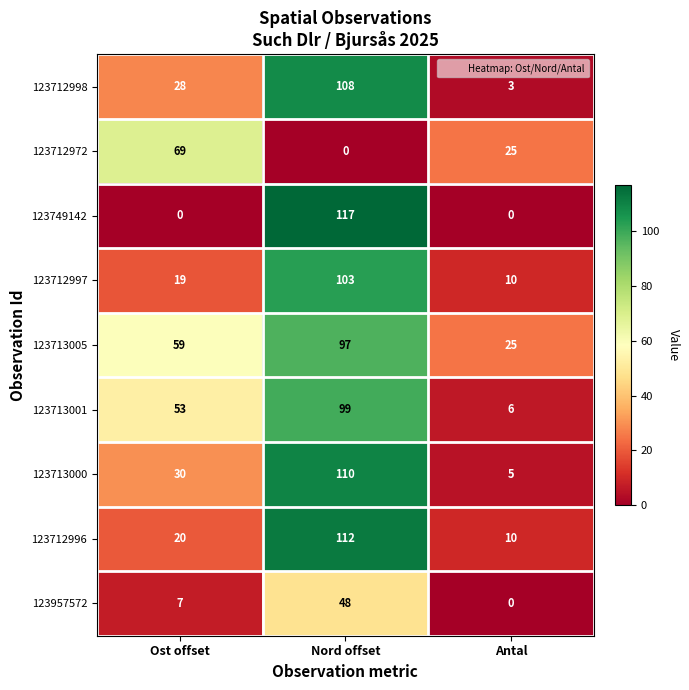

At how many categories does at least one series exceed 36?

2